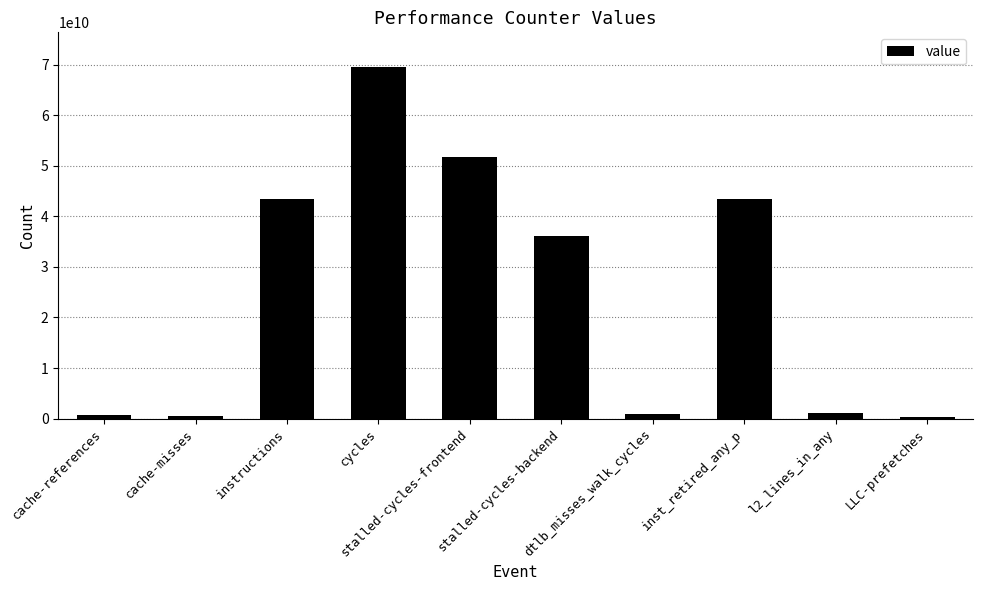

What is the sum of all values?

247763593193